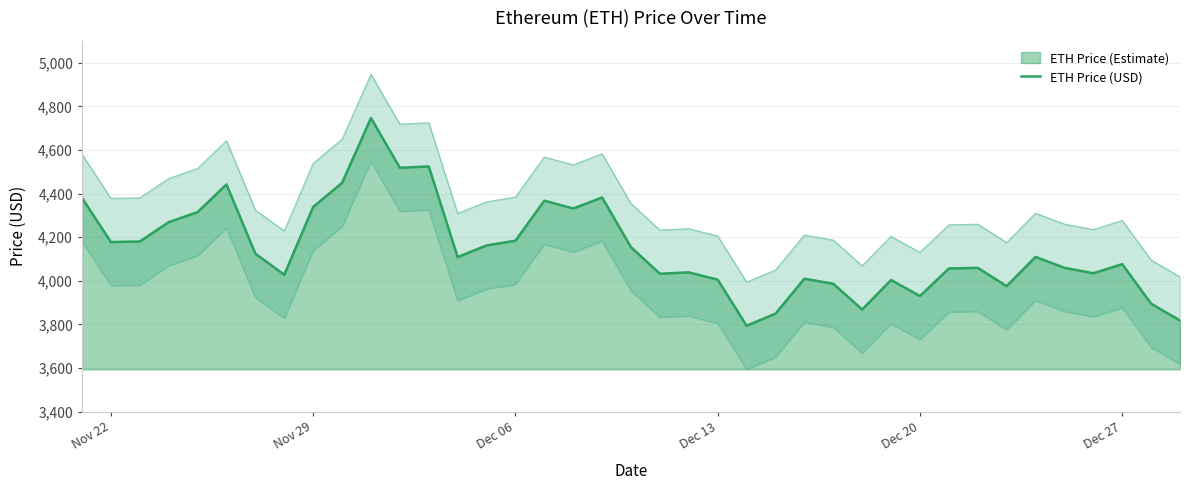

True or false: the data has more than 0 interior local peaks.

True